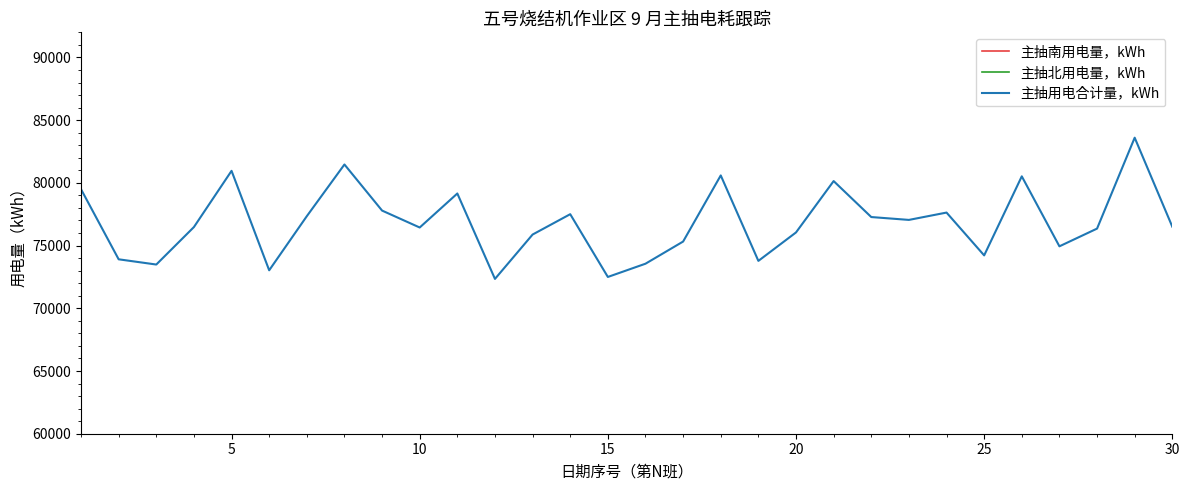

What is the value of the 主抽南用电量，kWh point at the 17th from the left?

40206